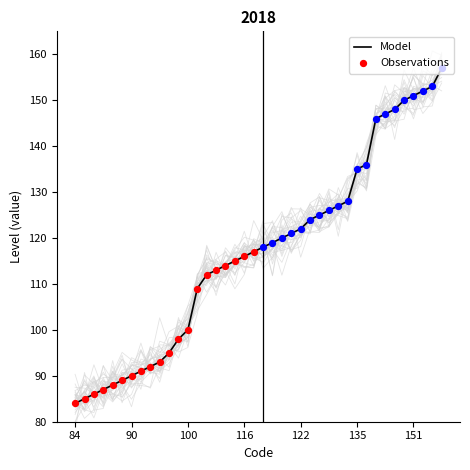

What is the change in value from 100 to 116?

+16